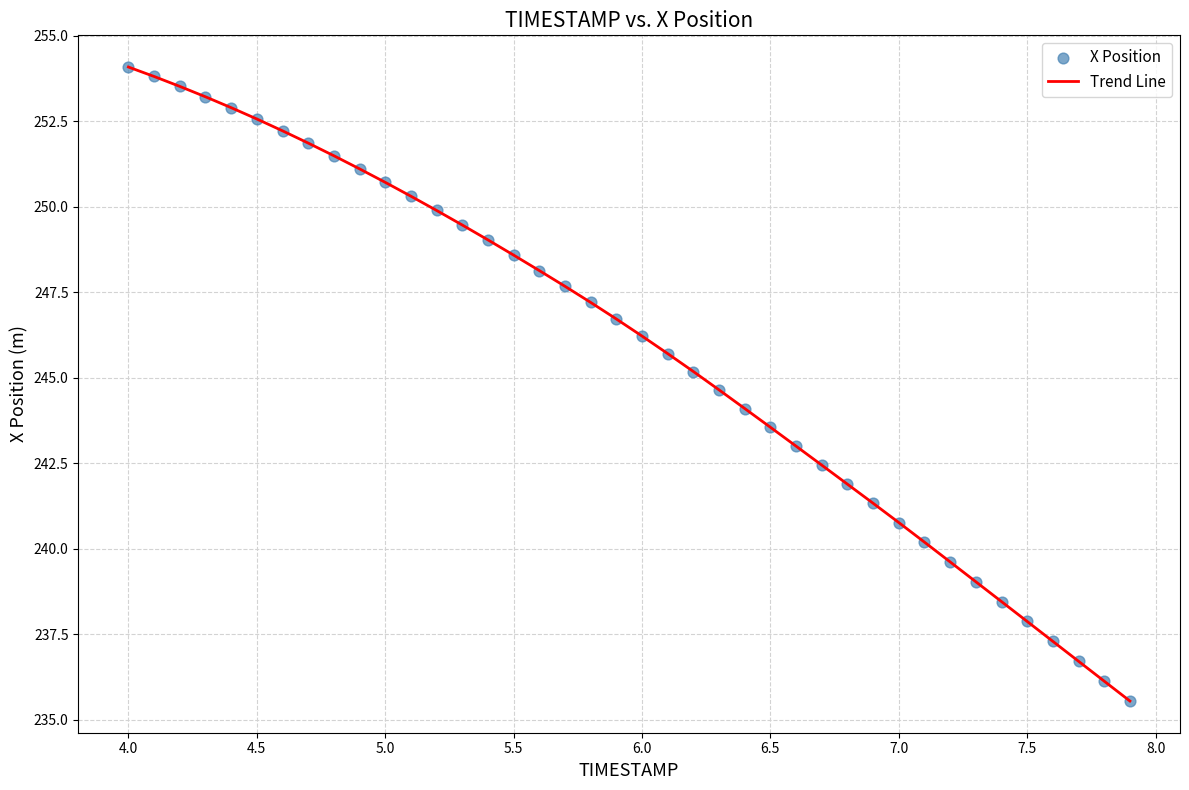

What is the maximum value shown in the chart?

254.1